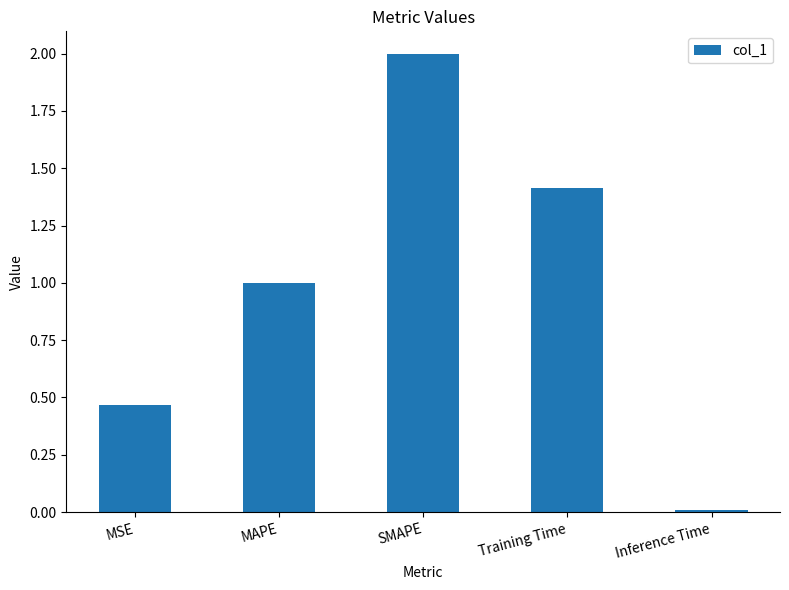

The chart shows a value of 1.0 at MAPE. True or false?

True